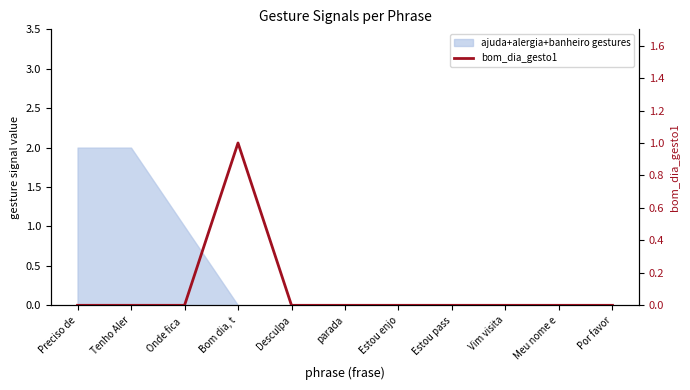

What is the label of the 10th point from the left?

Meu nome e